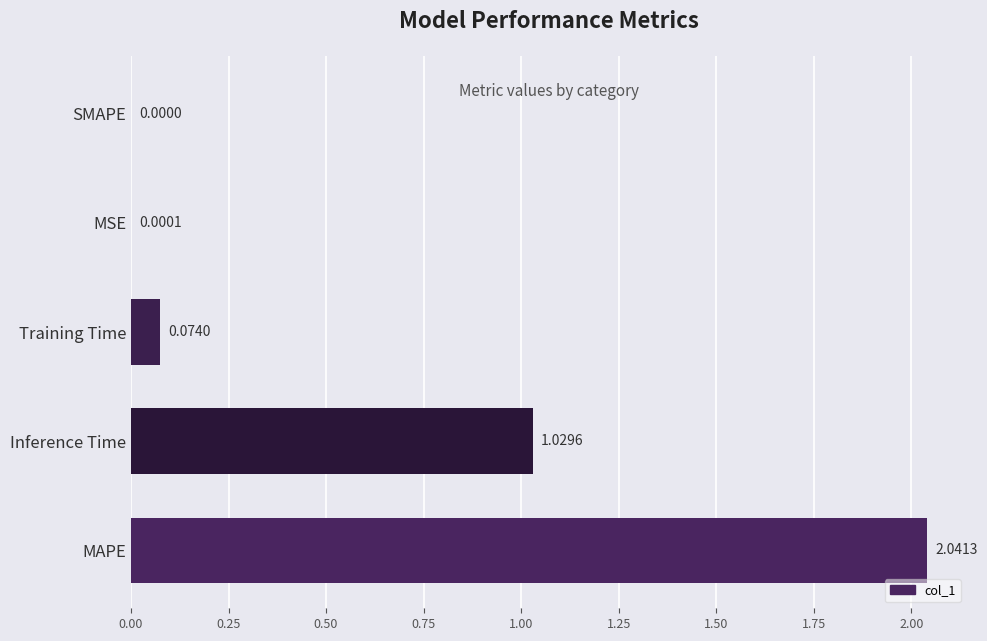

How many categories are shown in the chart?

5